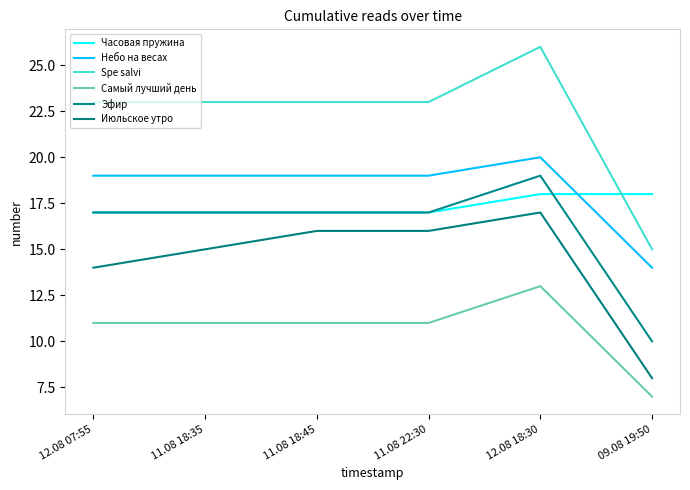

What is the label of the 4th point from the left?

11.08 22:30